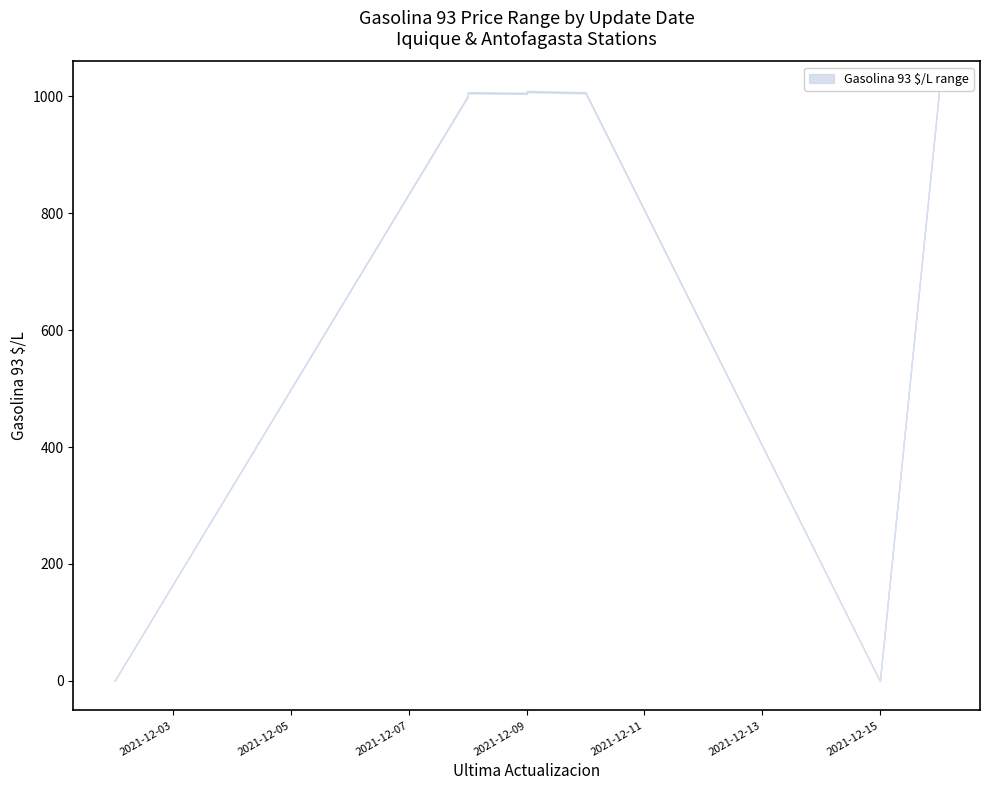

What is the value of the Gasolina 93 upper point at the 9th from the left?

1006